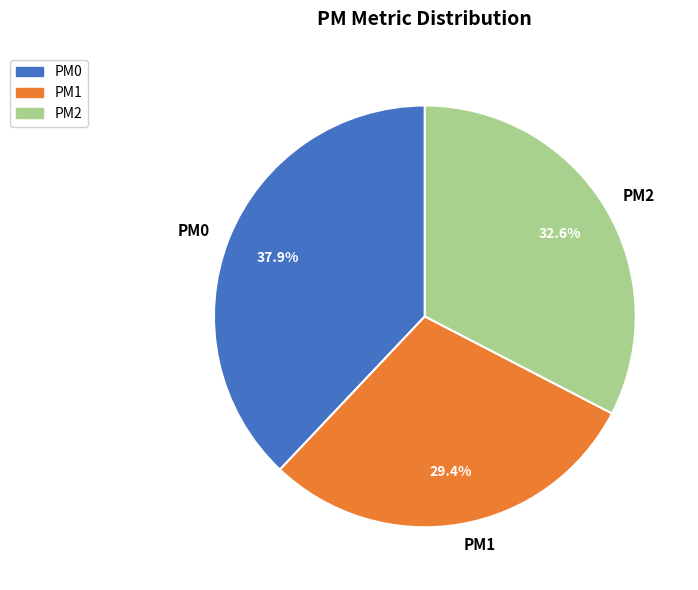

Is there any slice that represents more than half of the pie?

No